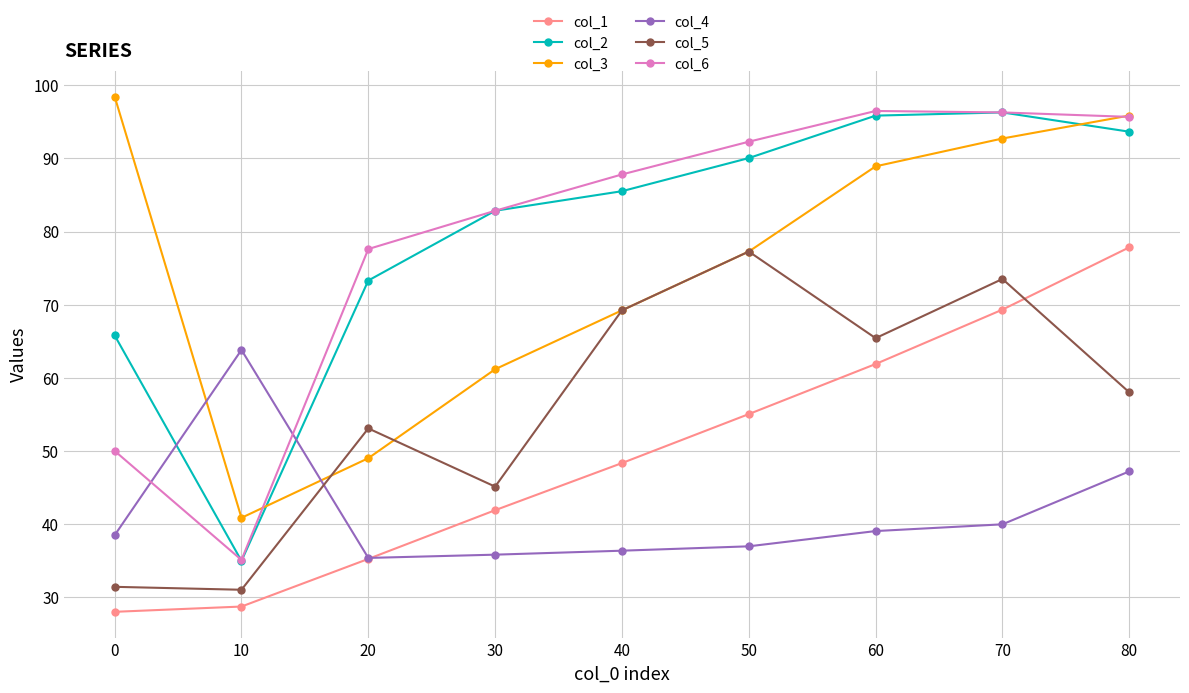

Is it true that col_3 equals 25.8 at 60?

False